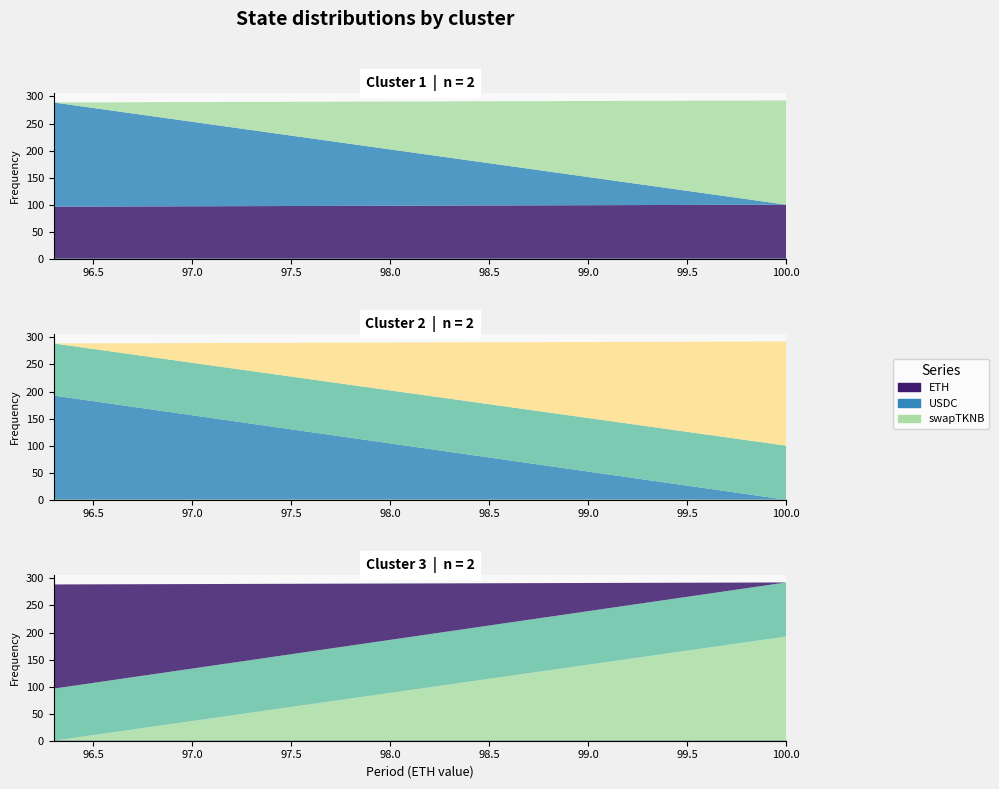

At which label does USDC reach its peak?

96.2998153059998